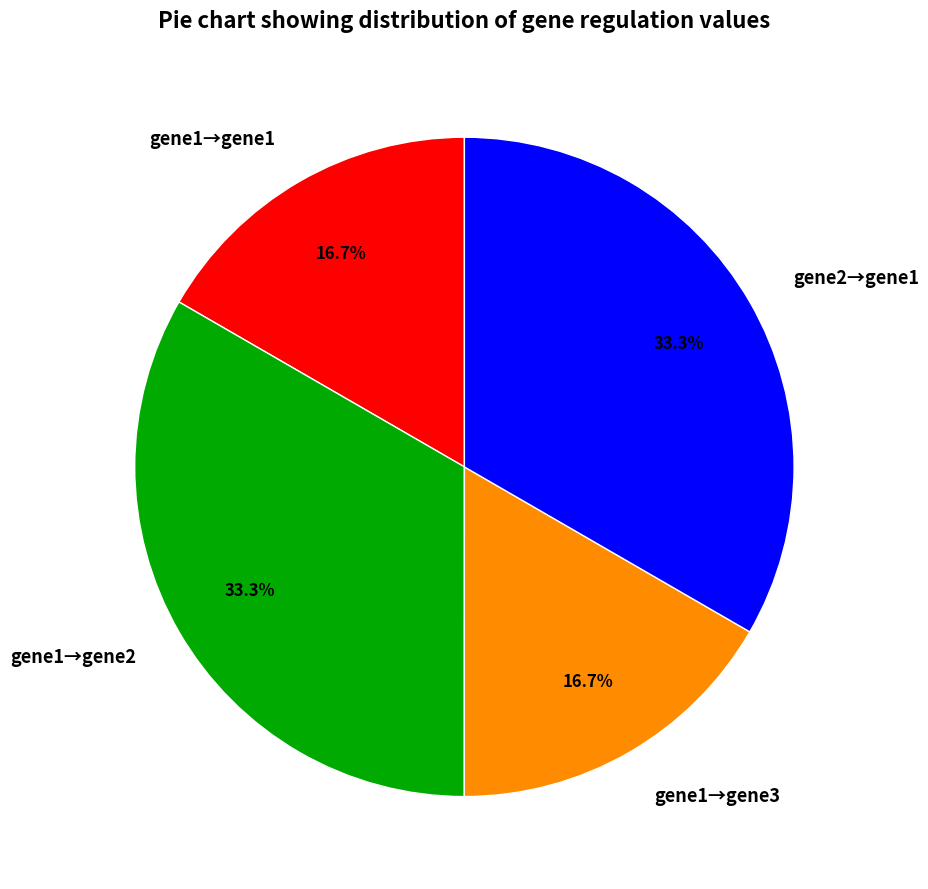

Does gene1→gene3 account for over 50% of the chart?

No